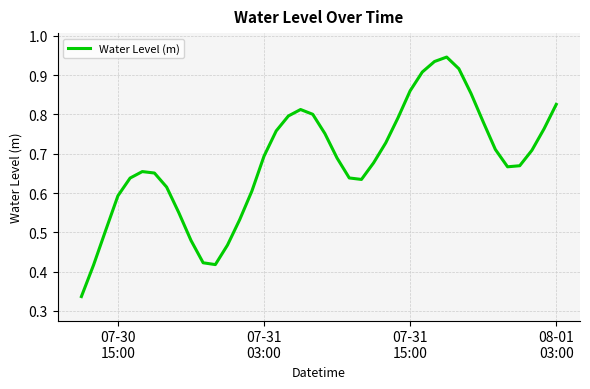

True or false: there are more than 1 points higher than both neighbors.

True